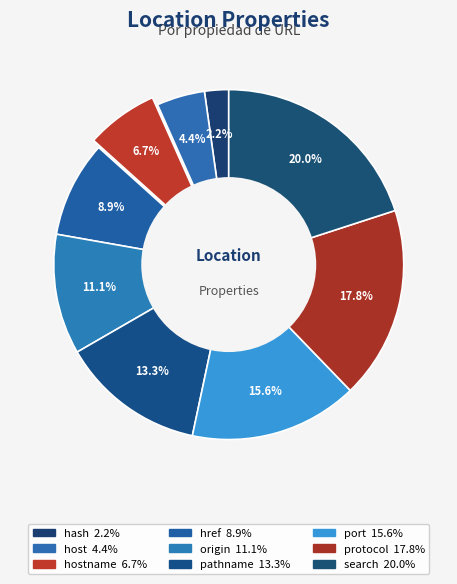

Is there any slice that represents more than half of the pie?

No